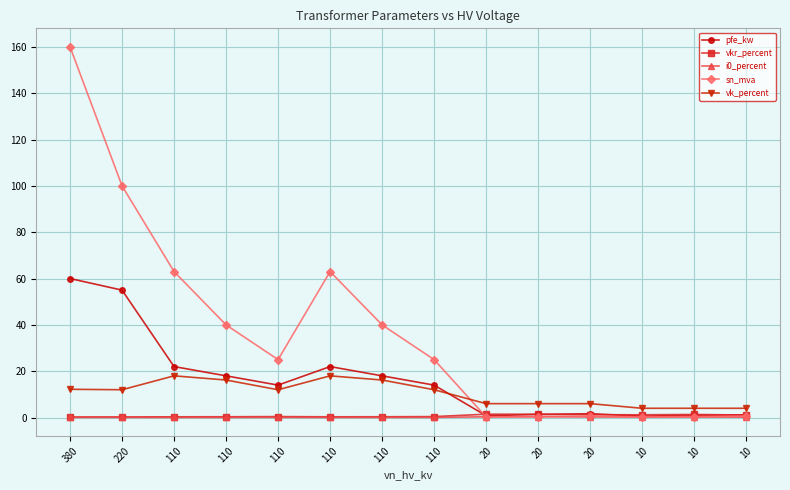

At which category does the chart reach its minimum across all series?

110